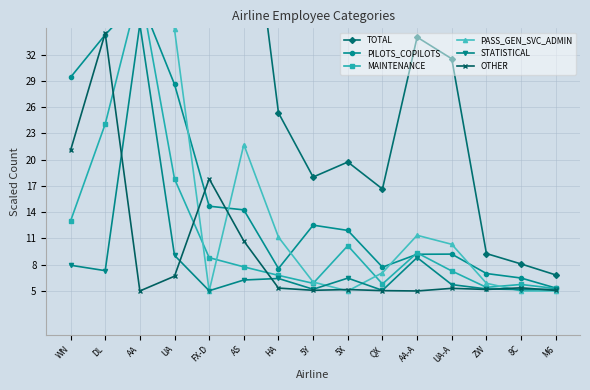

Is it true that TOTAL equals 9.9 at QX?

False